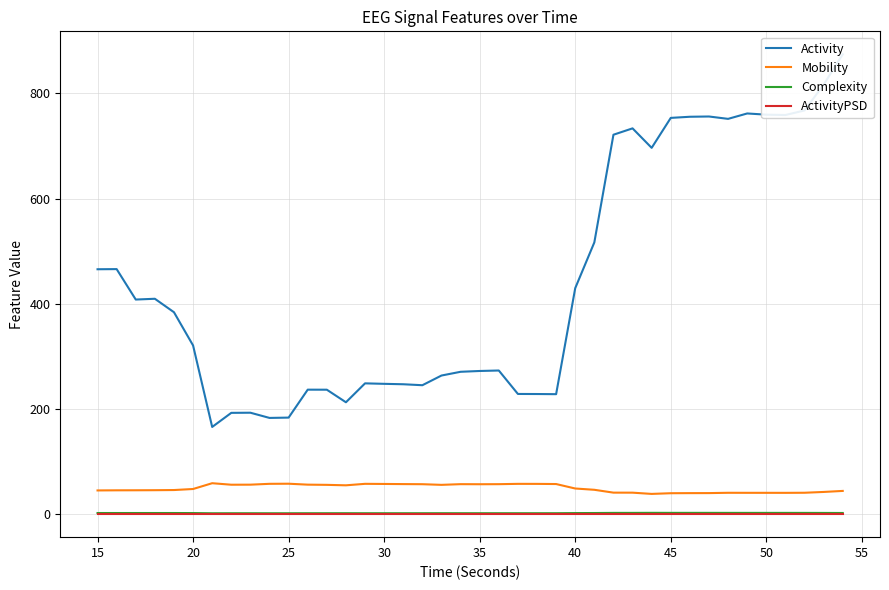

True or false: Mobility has more than 0 points higher than both neighbors.

True